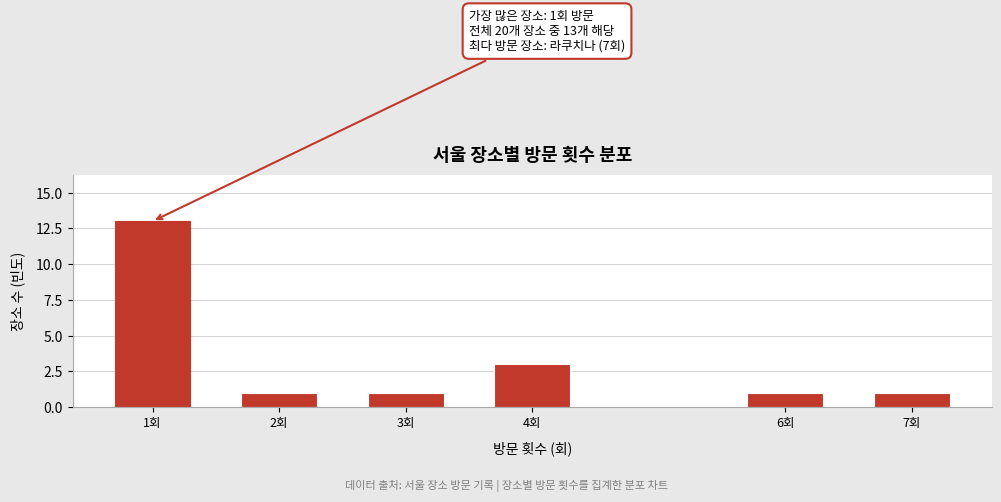

Reading left to right, transcribe all the data shown in this chart.

13	1	1	3	1	1